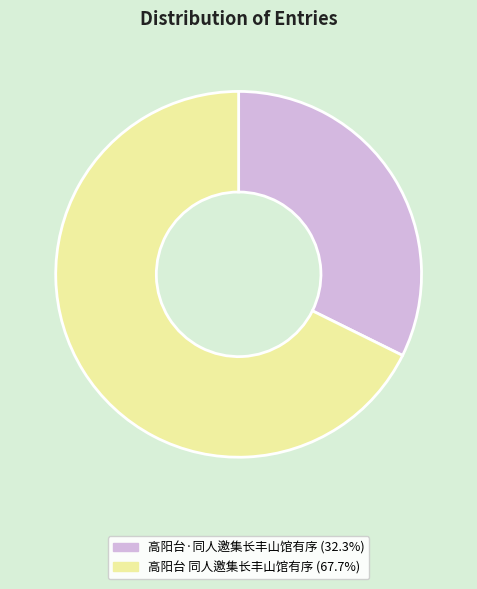

Which category has the smallest portion of the pie?

高阳台·同人邀集长丰山馆有序